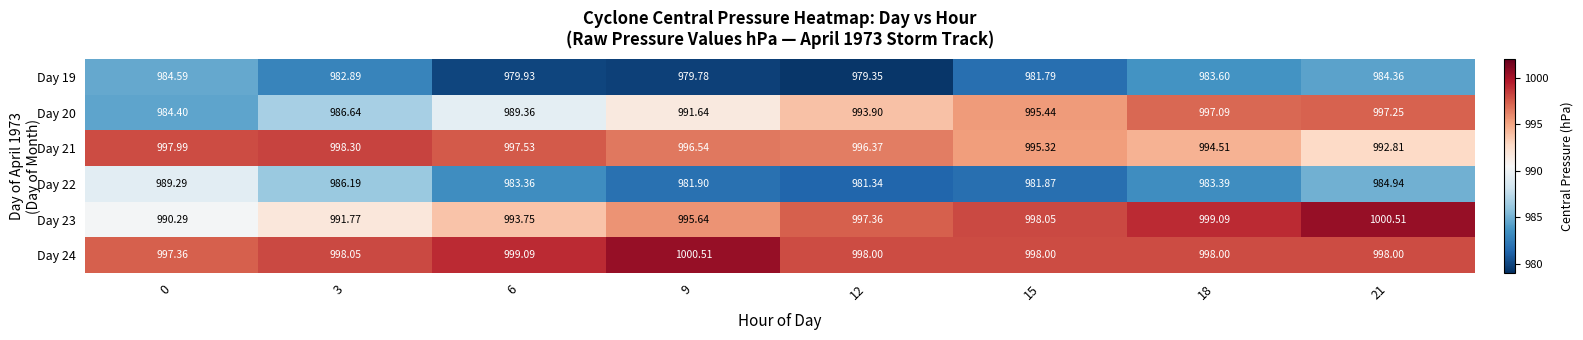

Is the value of Day 19 at 21 greater than the value of Day 24 at 6?

No